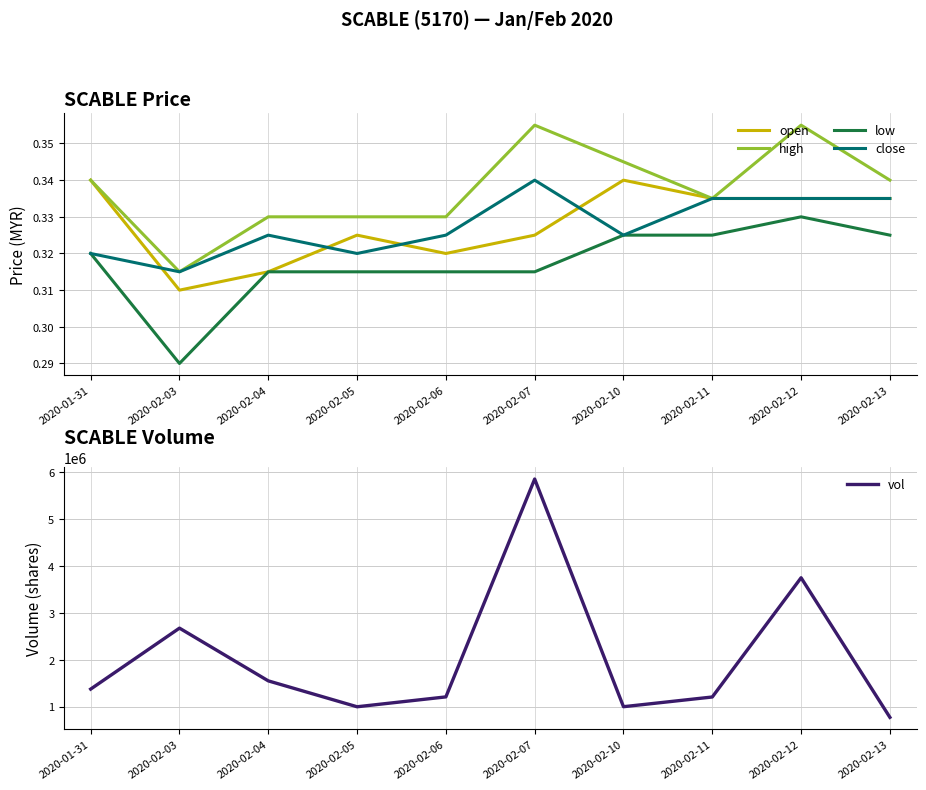

True or false: high and vol intersect in this chart.

False